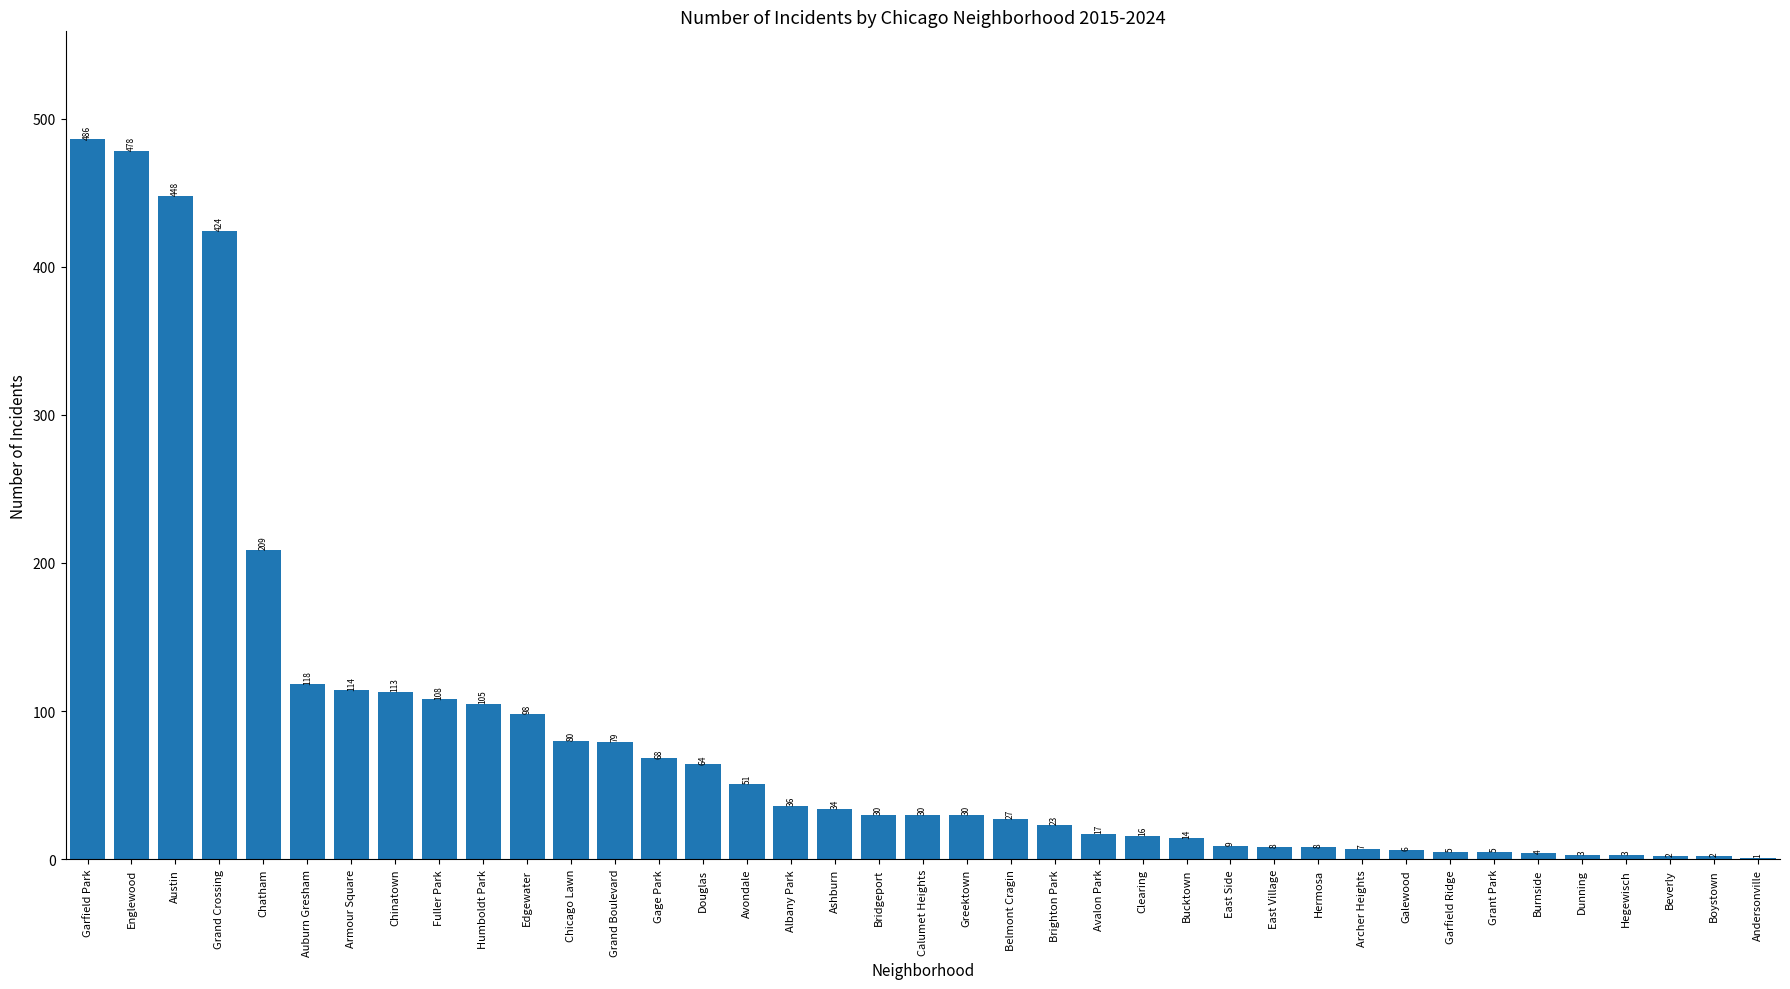

How many data points does each series have?

39